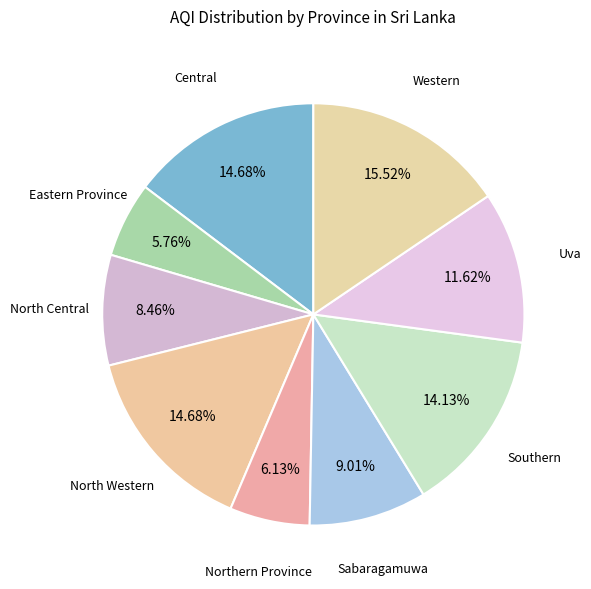

Count the number of slices in the pie.

9